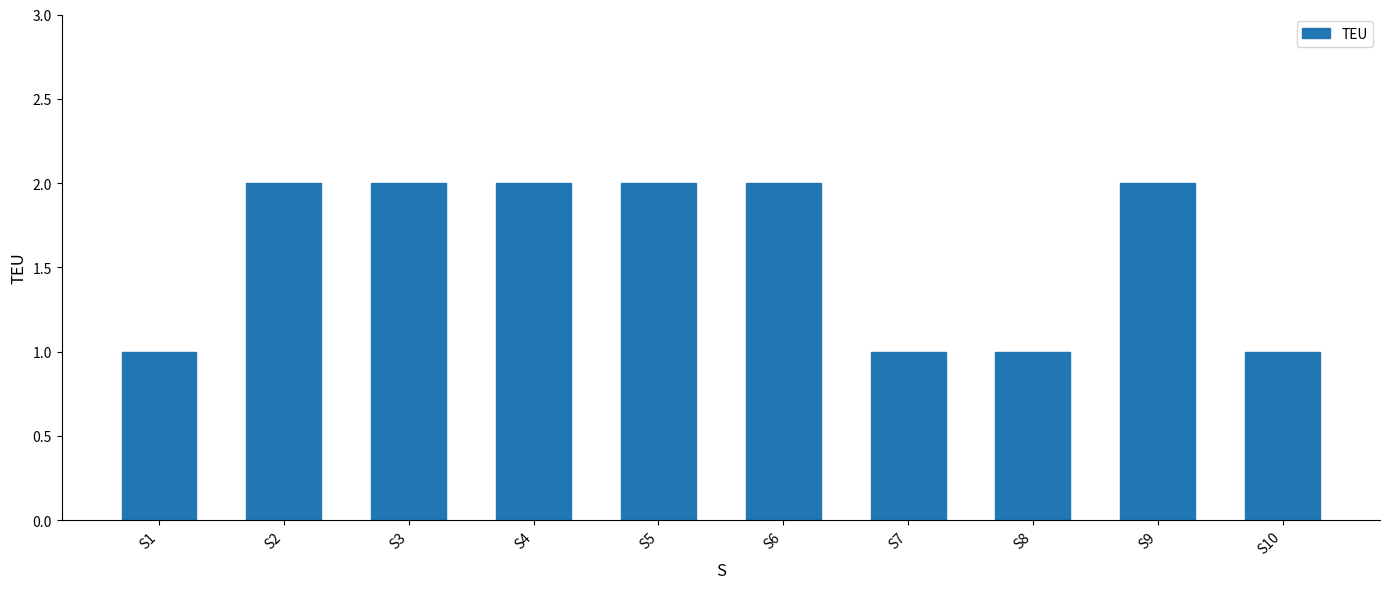

Reading left to right, what are all the values shown in this chart?

1	2	2	2	2	2	1	1	2	1